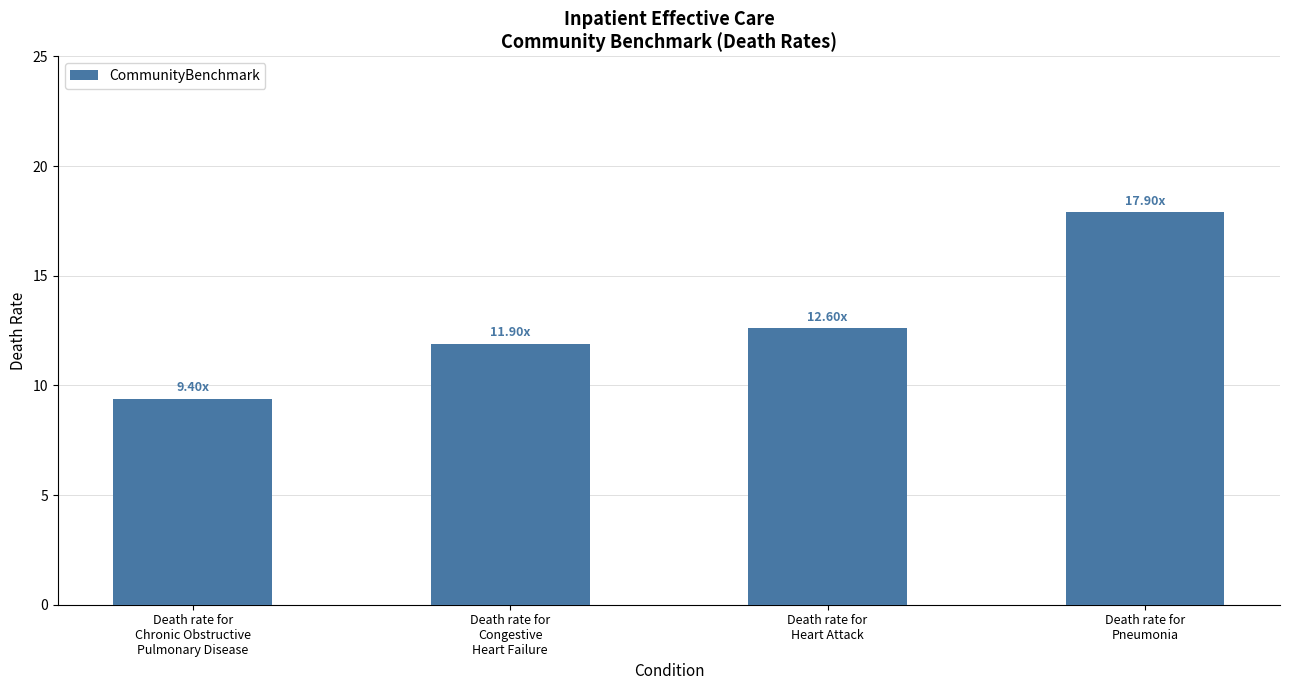

Which has a higher value, Death rate for
Chronic Obstructive
Pulmonary Disease or Death rate for
Congestive
Heart Failure?

Death rate for
Congestive
Heart Failure